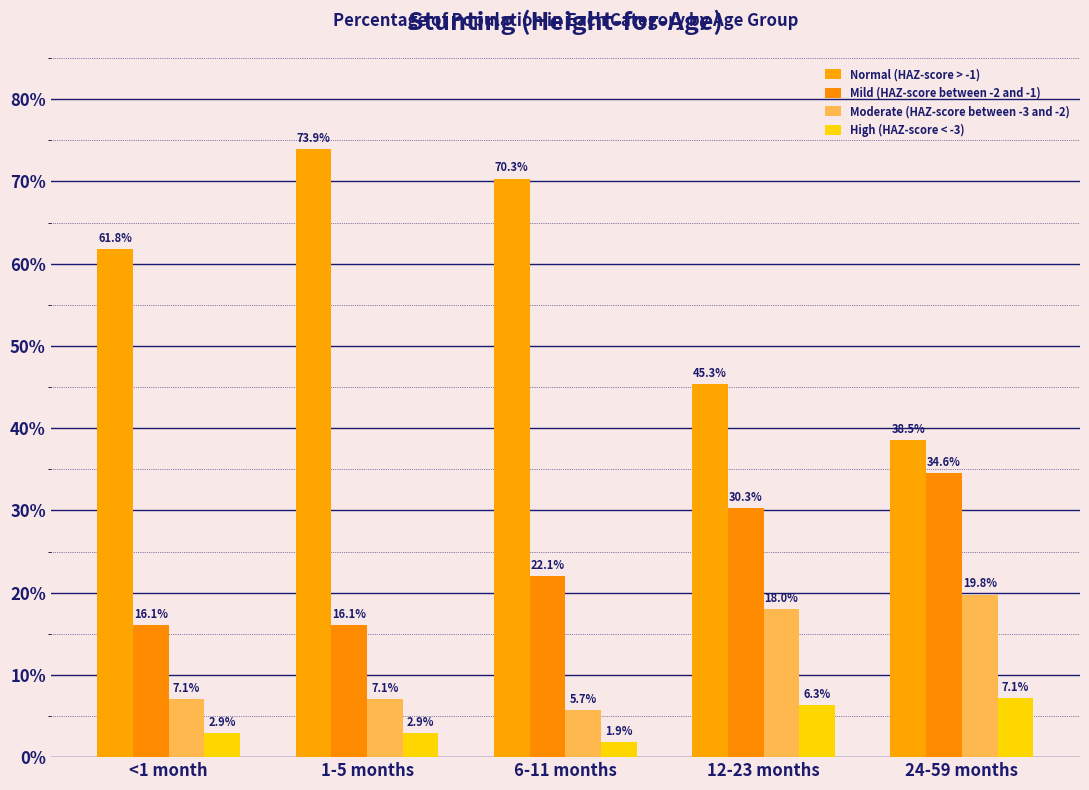

Reading right to left, extract all data points from this chart.

Normal (HAZ-score > -1): 38.5	45.3	70.3	73.9	61.8
Mild (HAZ-score between -2 and -1): 34.6	30.3	22.1	16.1	16.1
Moderate (HAZ-score between -3 and -2): 19.8	18.0	5.7	7.1	7.1
High (HAZ-score < -3): 7.1	6.3	1.9	2.9	2.9